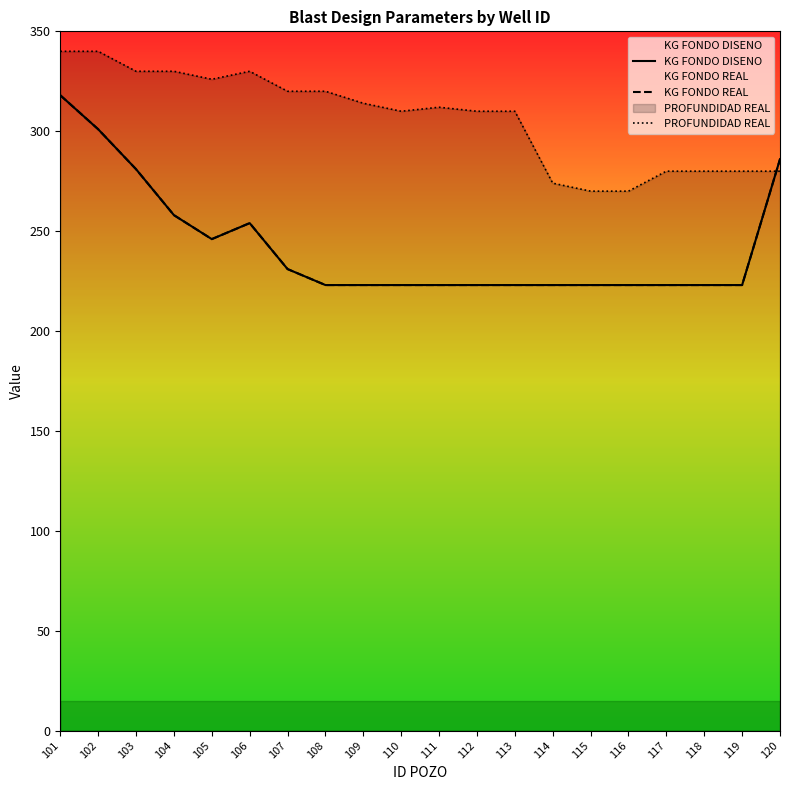

What is the value of the PROFUNDIDAD REAL point at the 18th from the left?

280